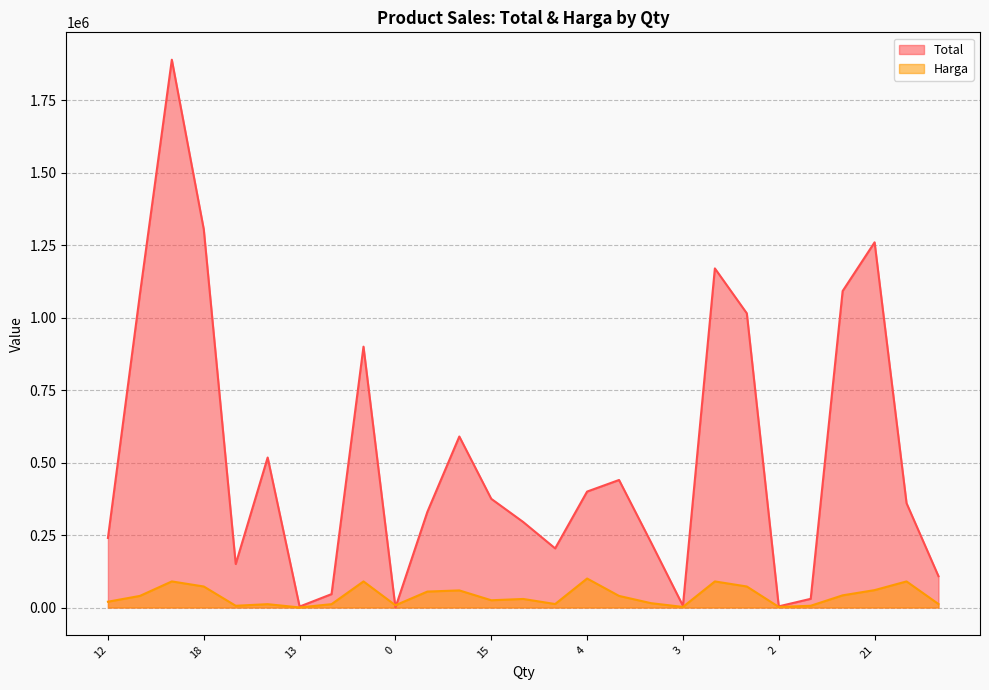

Where does the Total series first go above 360000?

27